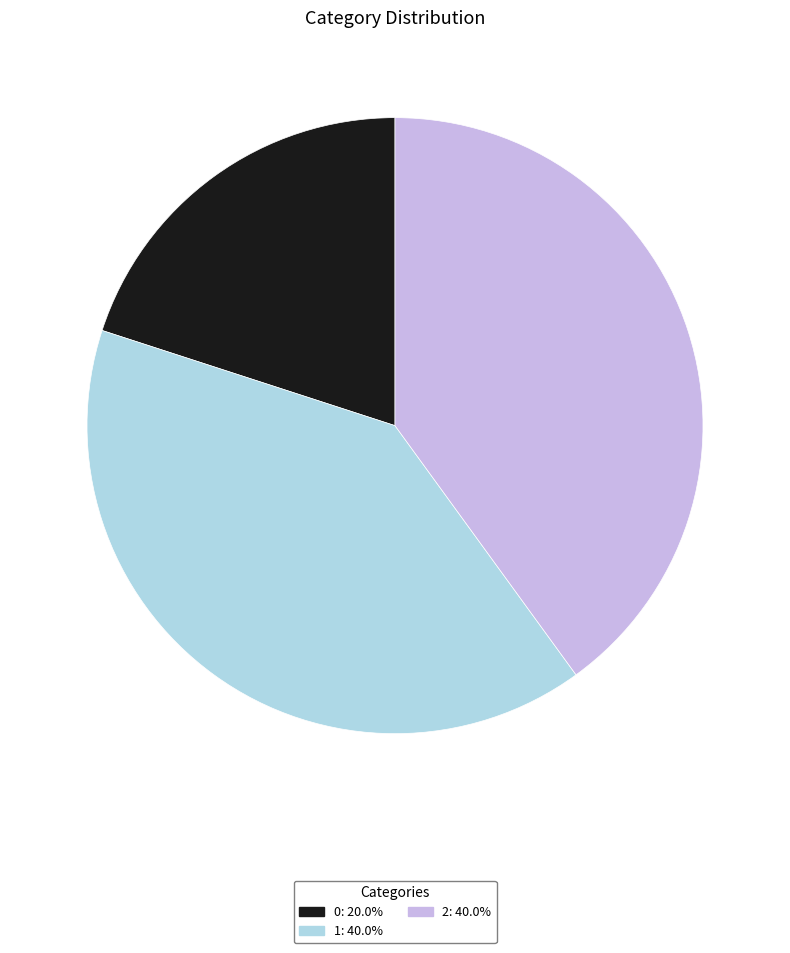

Is it true that 0 is 32% of the pie?

False